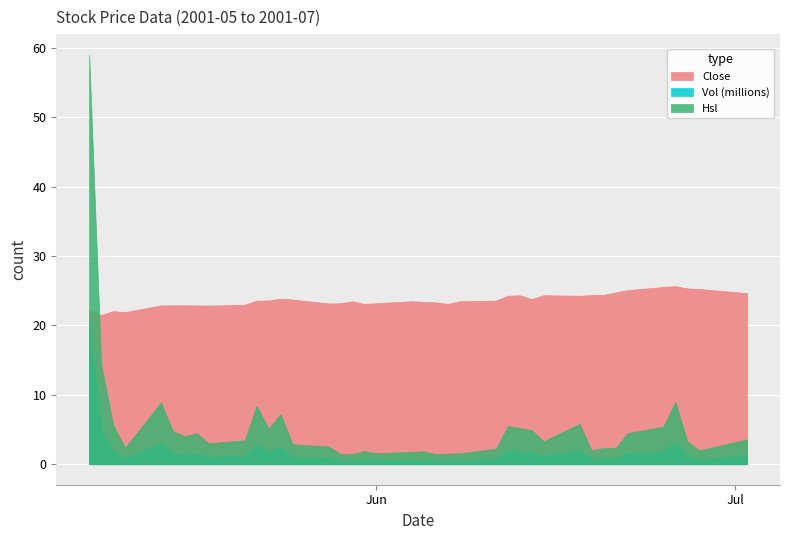

Is the value of Close at 14 greater than the value of Hsl at 6?

Yes